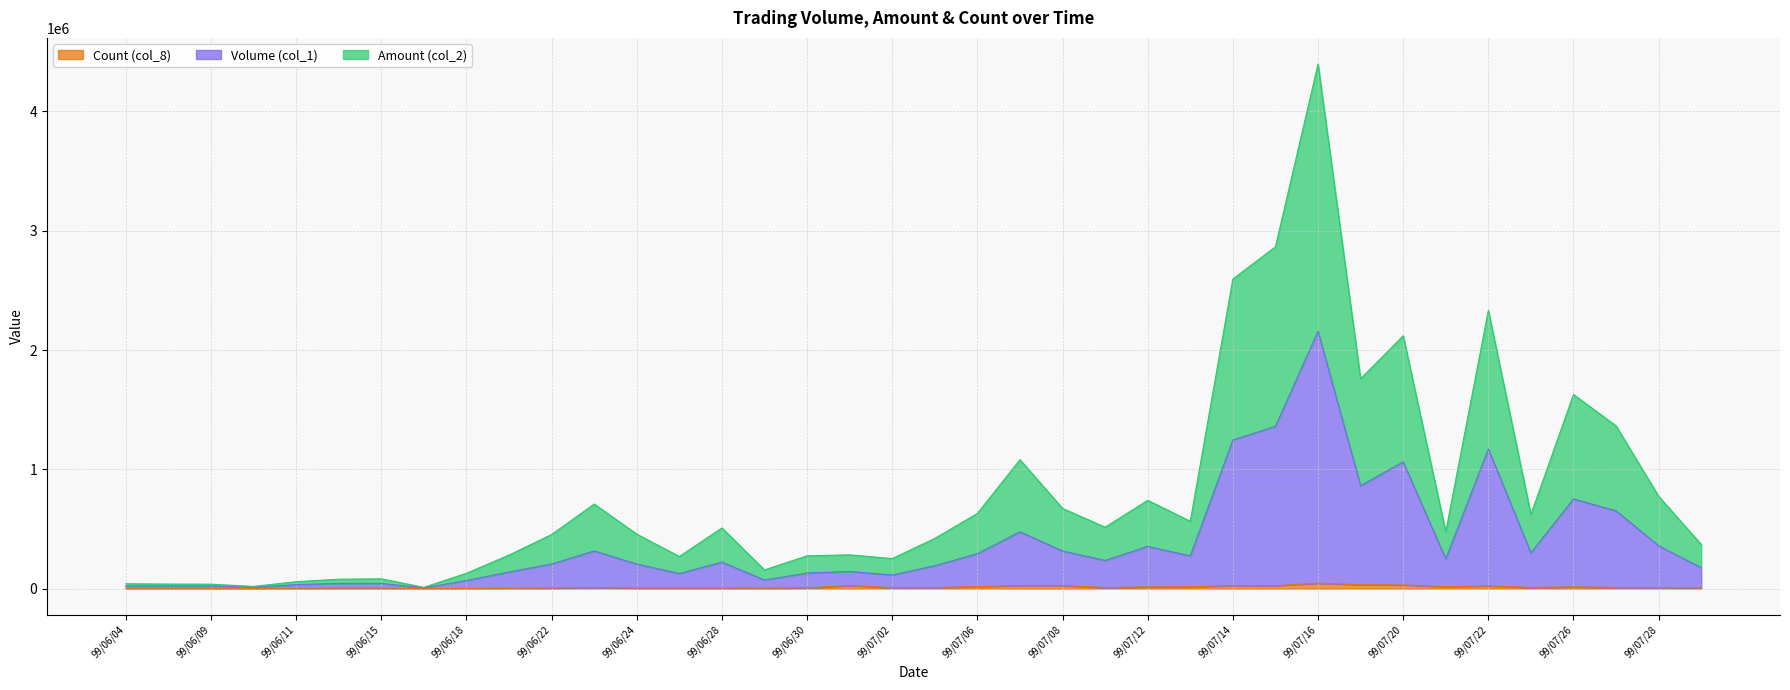

How many values in the Amount (col_2) series exceed 476660?

18